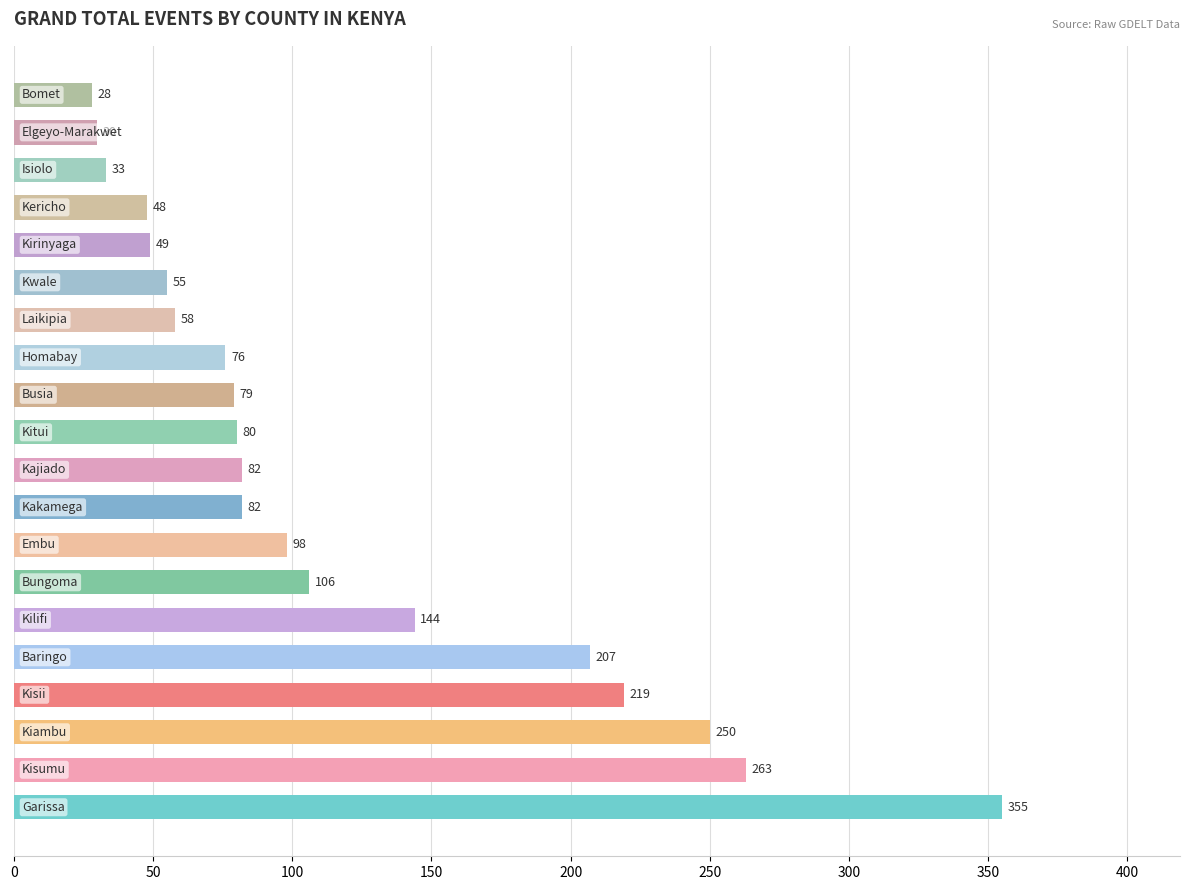

Reading top to bottom, what are all the values shown in this chart?

28	30	33	48	49	55	58	76	79	80	82	82	98	106	144	207	219	250	263	355